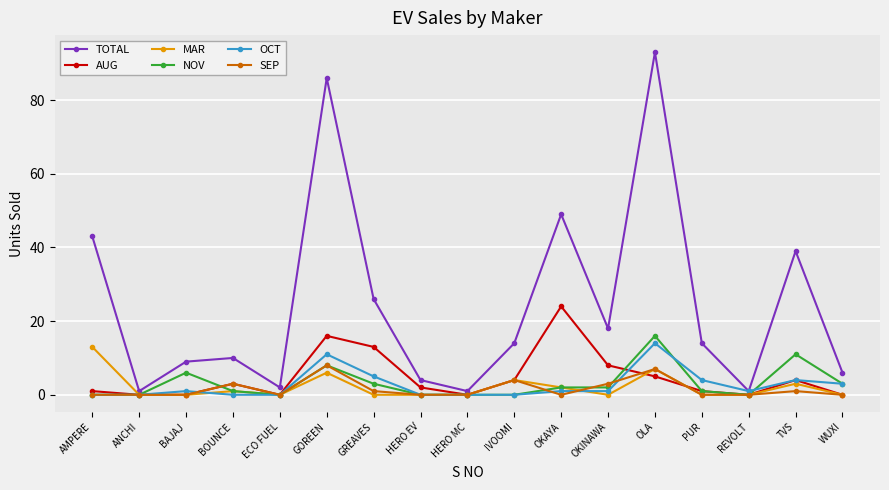

At which label is MAR closest to 6?

GOREEN